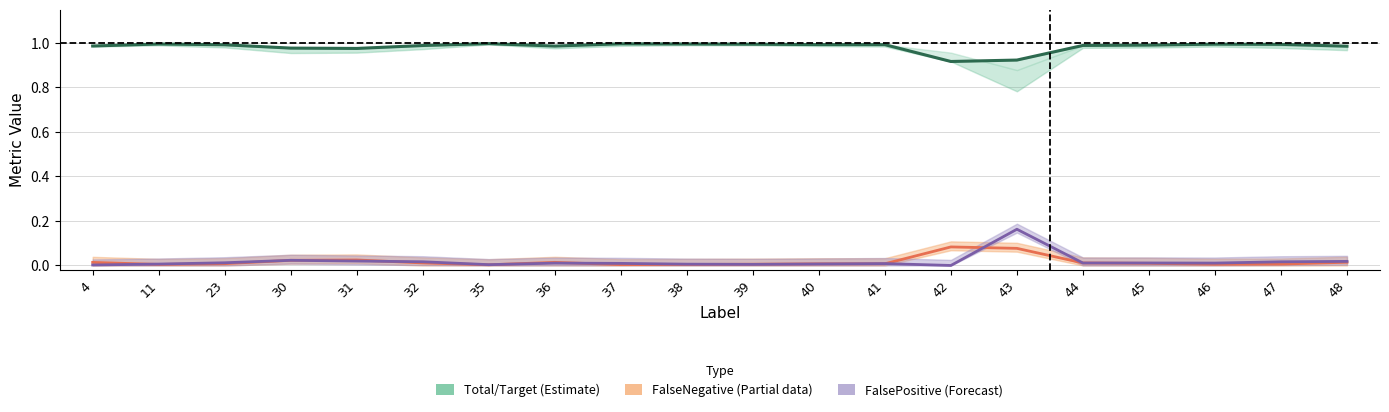

At which category does FalseNegative (Partial) reach its first local valley?

11